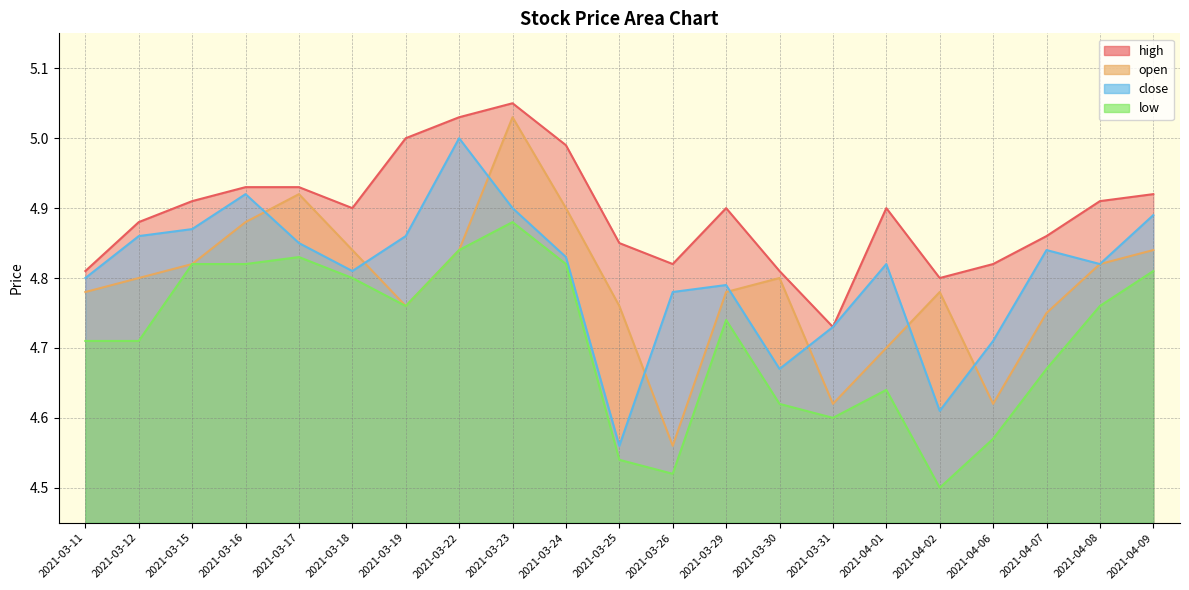

What is the value of the open point at the 18th from the left?

4.6